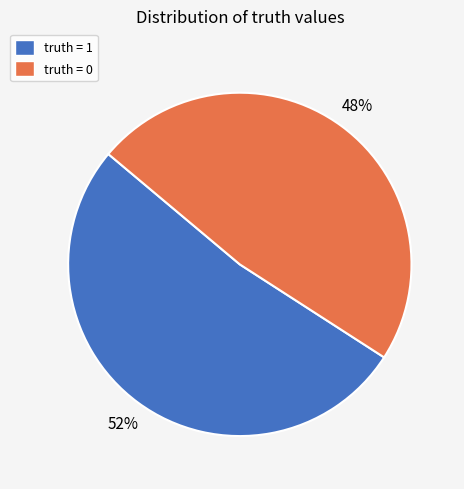

To the nearest percent, what is the difference between the truth = 1 and truth = 0 slice percentages?

4%